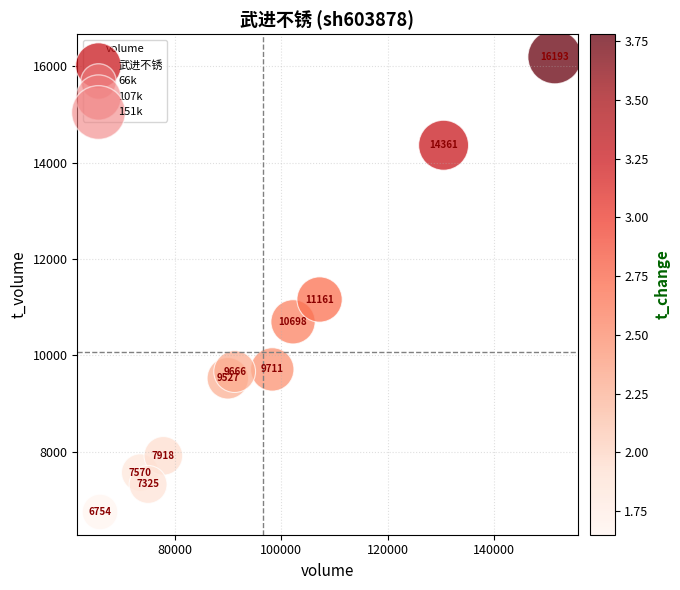

What Y value in the scatter plot is closest to 11473?

11161